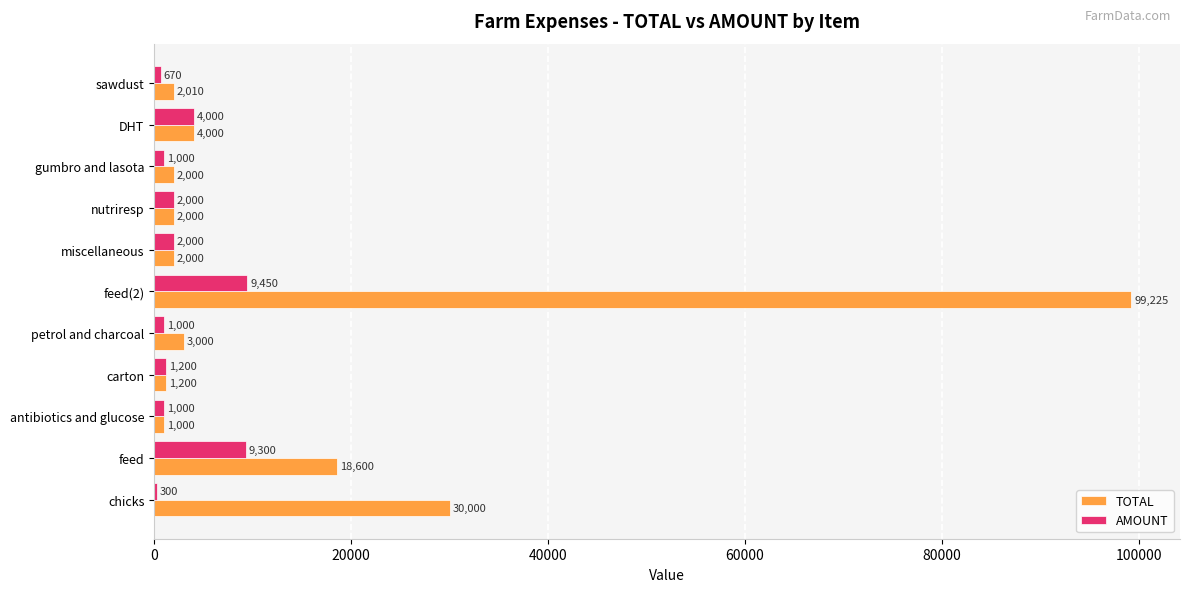

Which series has the widest spread of values?

TOTAL